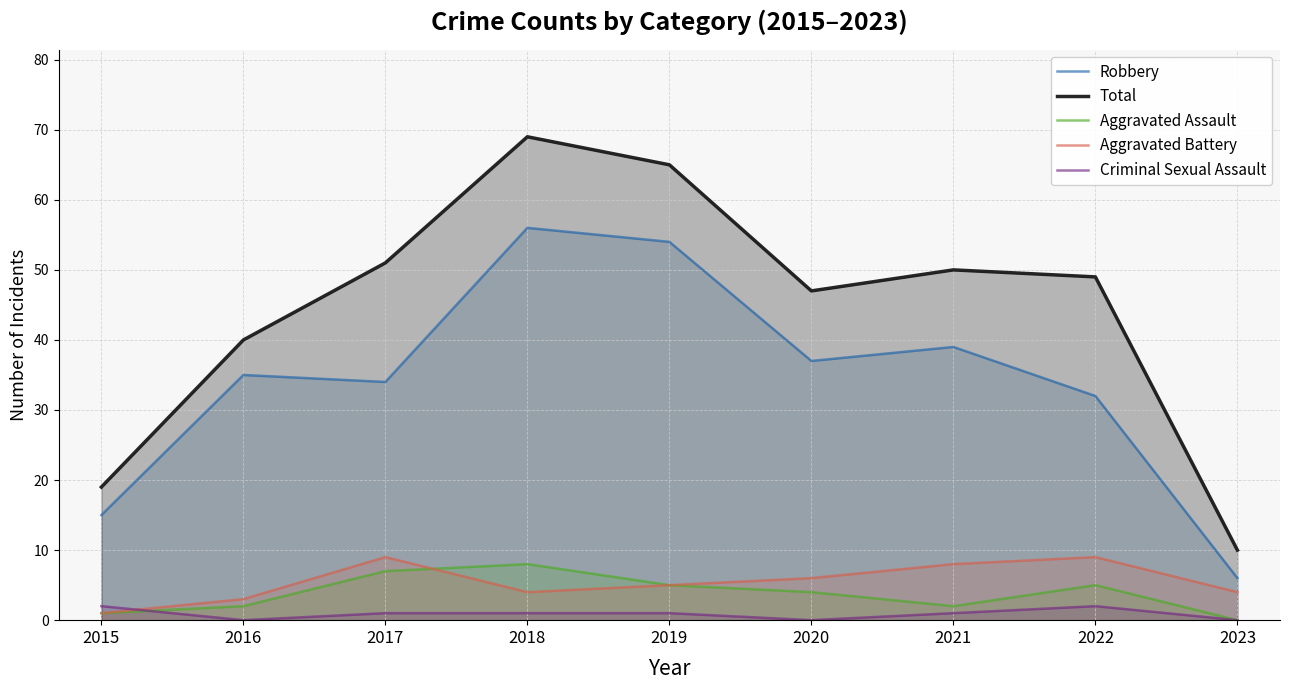

Rank the series by their maximum value, from highest to lowest.

Total, Robbery, Aggravated Battery, Aggravated Assault, Criminal Sexual Assault